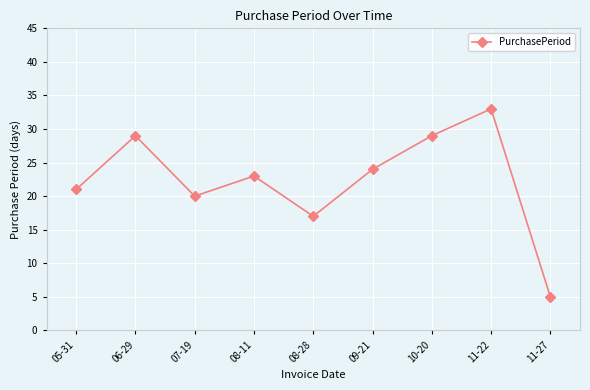

How many interior local peaks (higher than both neighbors) does the data have?

3